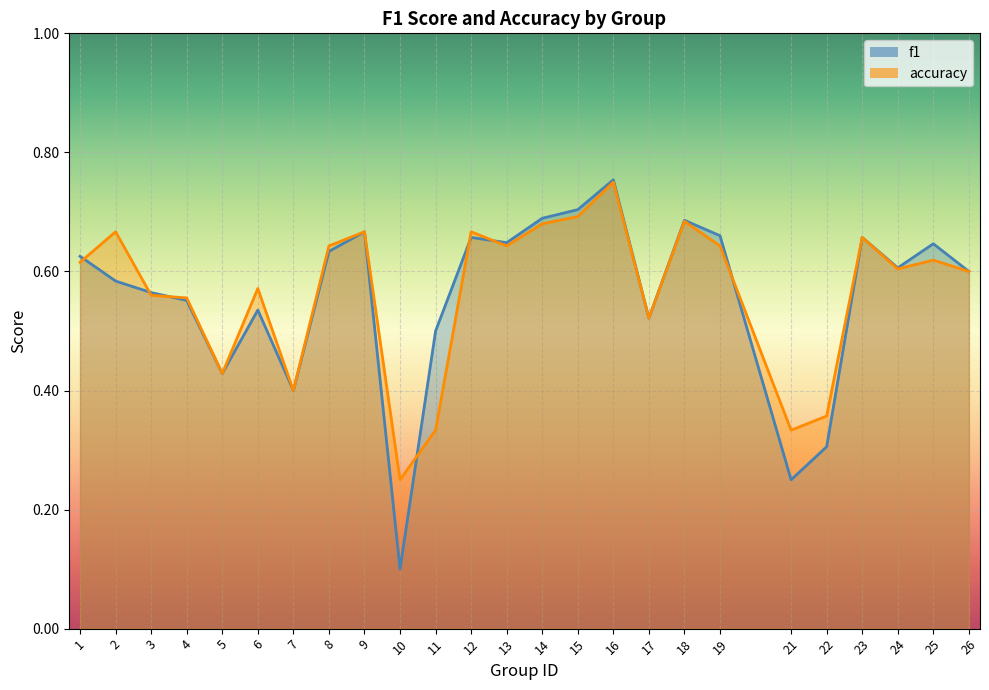

Where is the first local minimum for accuracy?

5